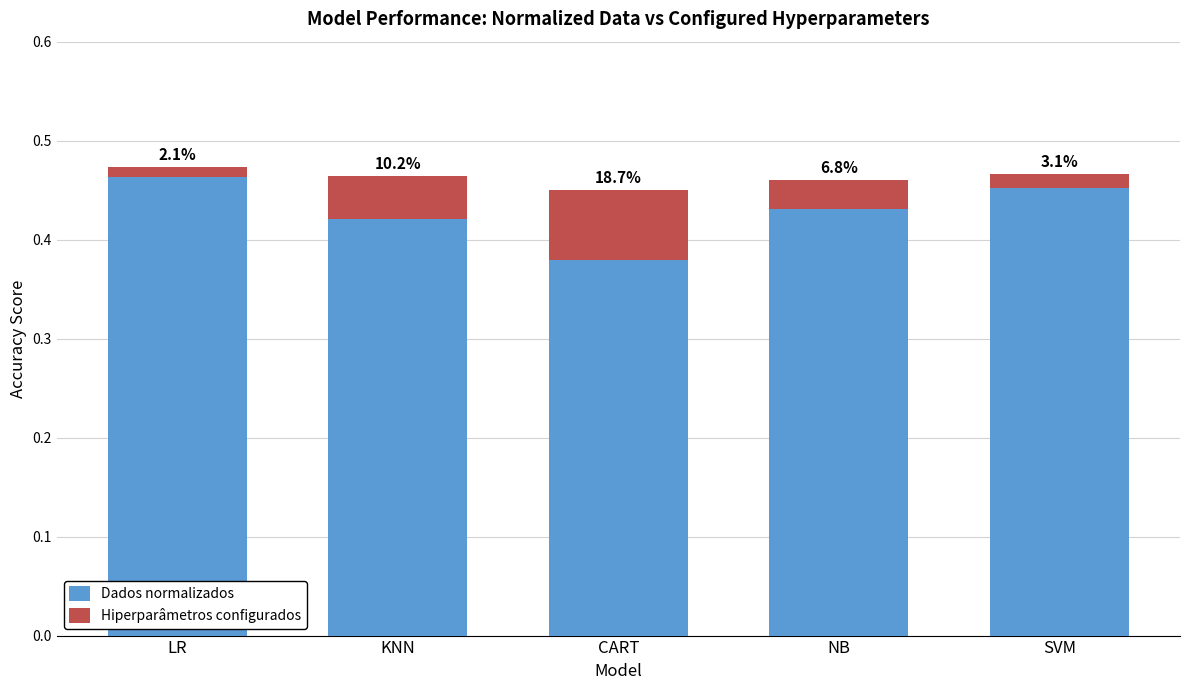

At which category is the sum across all series the highest?

LR